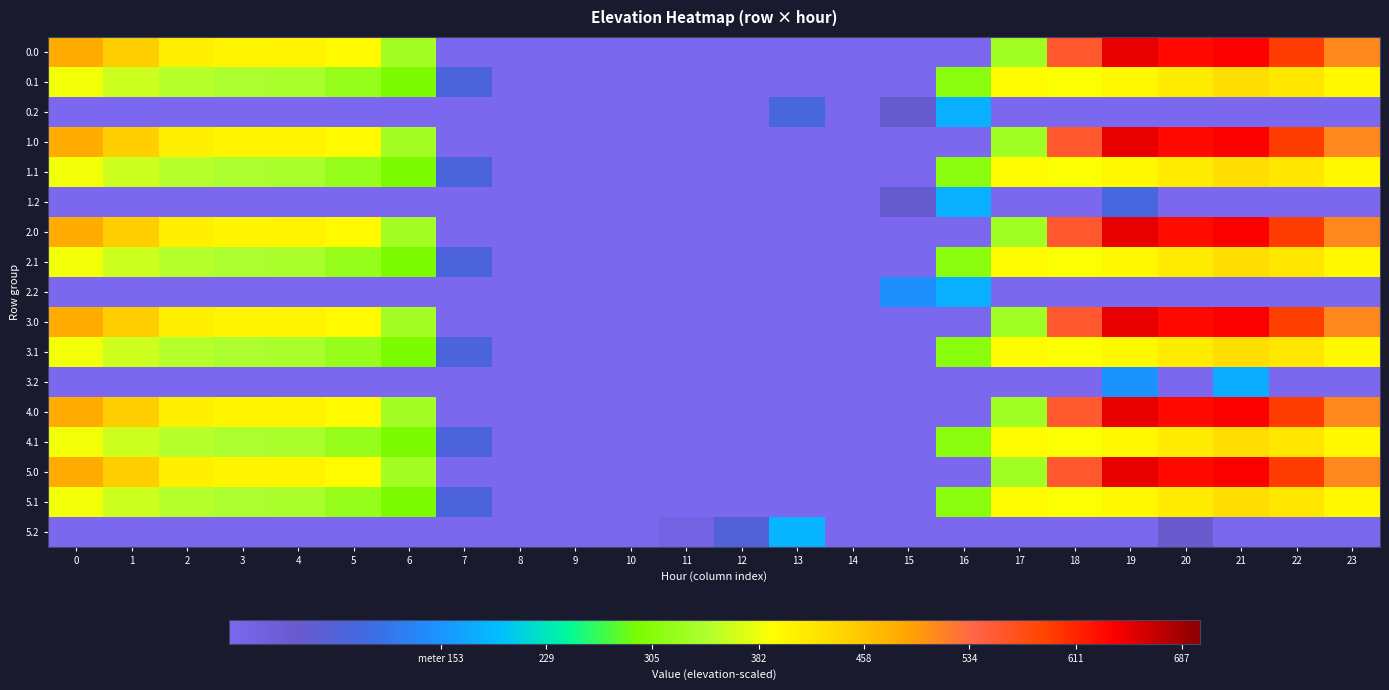

Which label corresponds to the smallest value in the chart?

7